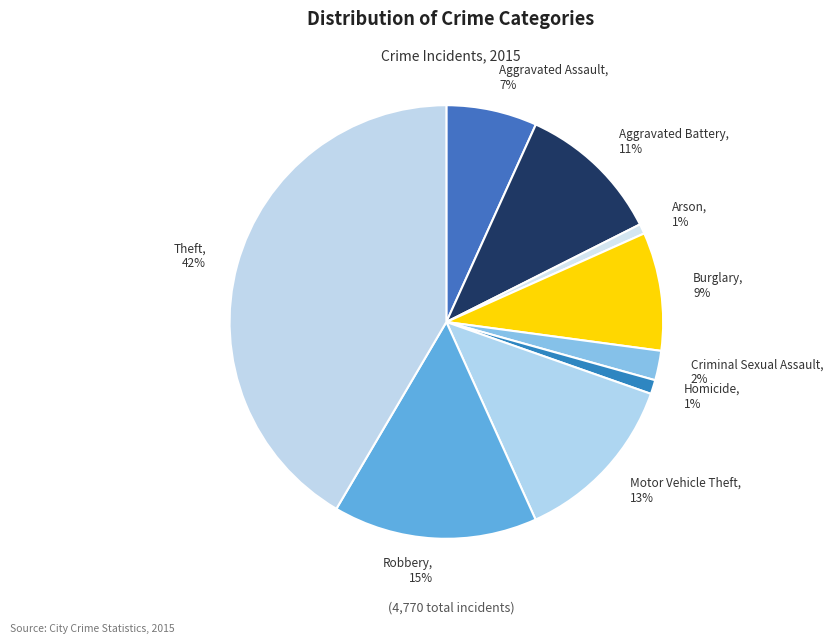

Is the sum of Arson and Robbery greater than half?

No